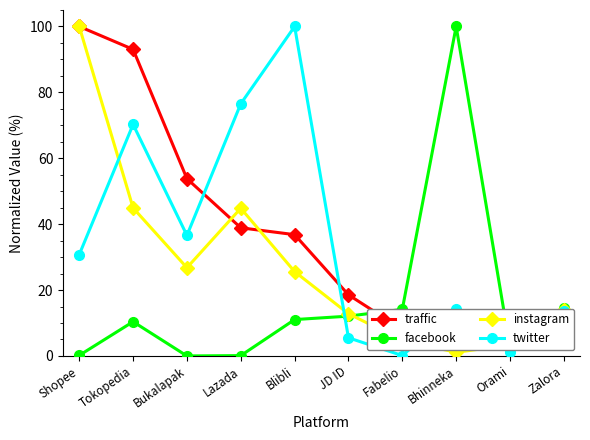

What is the difference between the maximum and minimum values in the traffic series?

96.0